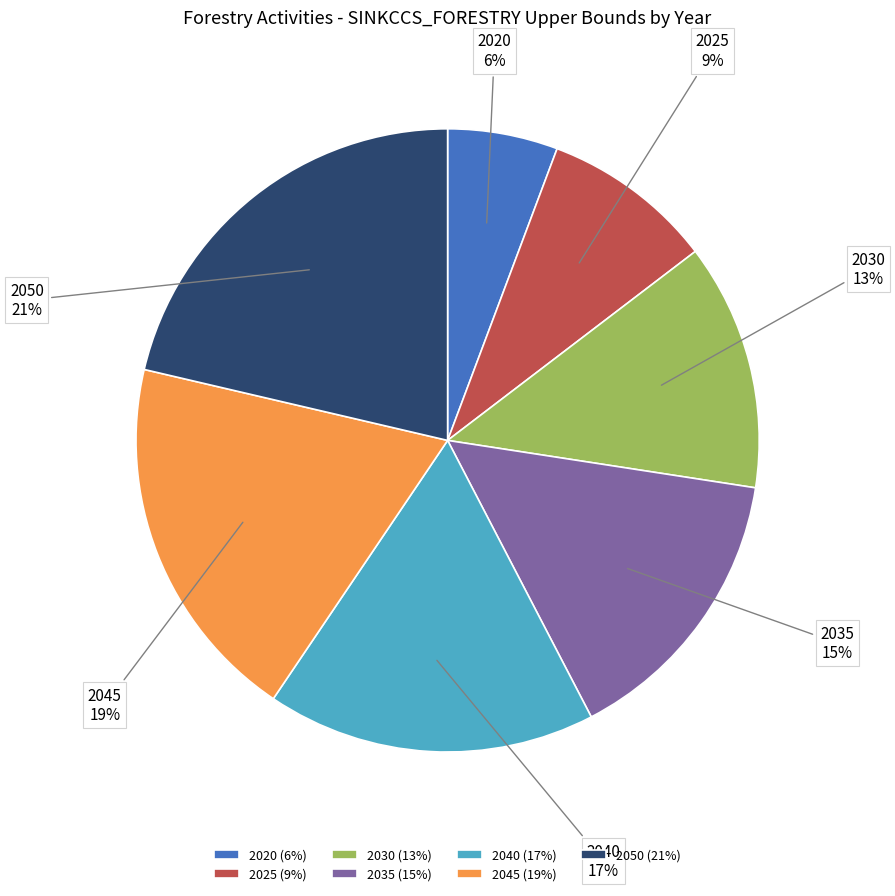

What is the ratio of the value at 2030 to the value at 2025?

1.4